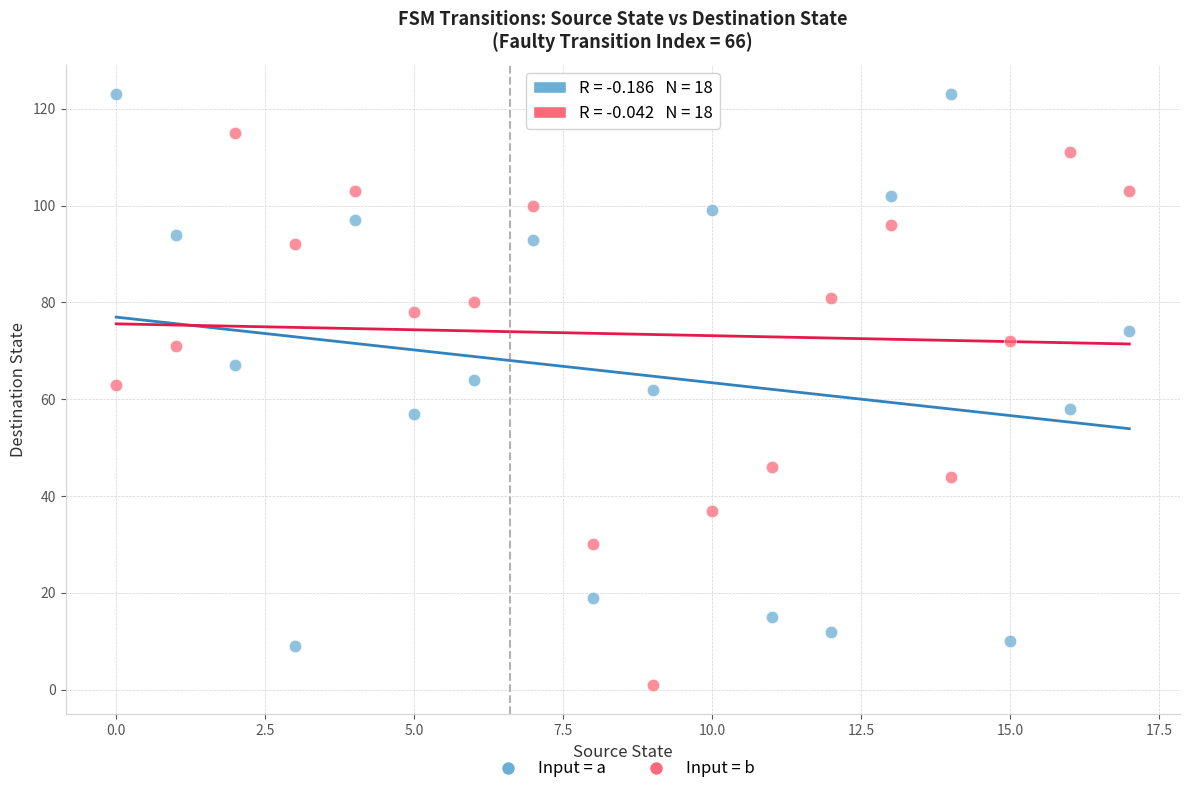

Which series reaches the maximum Y coordinate?

Input = a